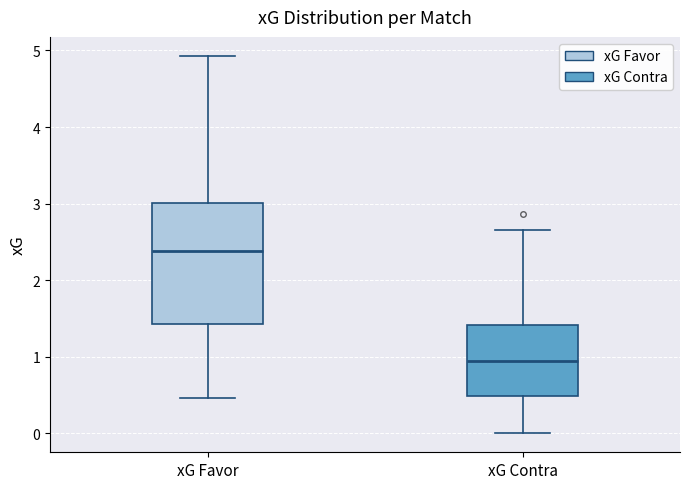

Reading left to right, transcribe this box plot: for each box, give where its median line is, the range the box spans, and where its two whiskers end, as read against the y-axis. The values are not printed on the chart, so give them approximately, as read against the axis.

xG Favor: median 2.4, box 1.4 to 3.0, whiskers 0.5 to 4.9
xG Contra: median 0.9, box 0.5 to 1.4, whiskers 0.0 to 2.7